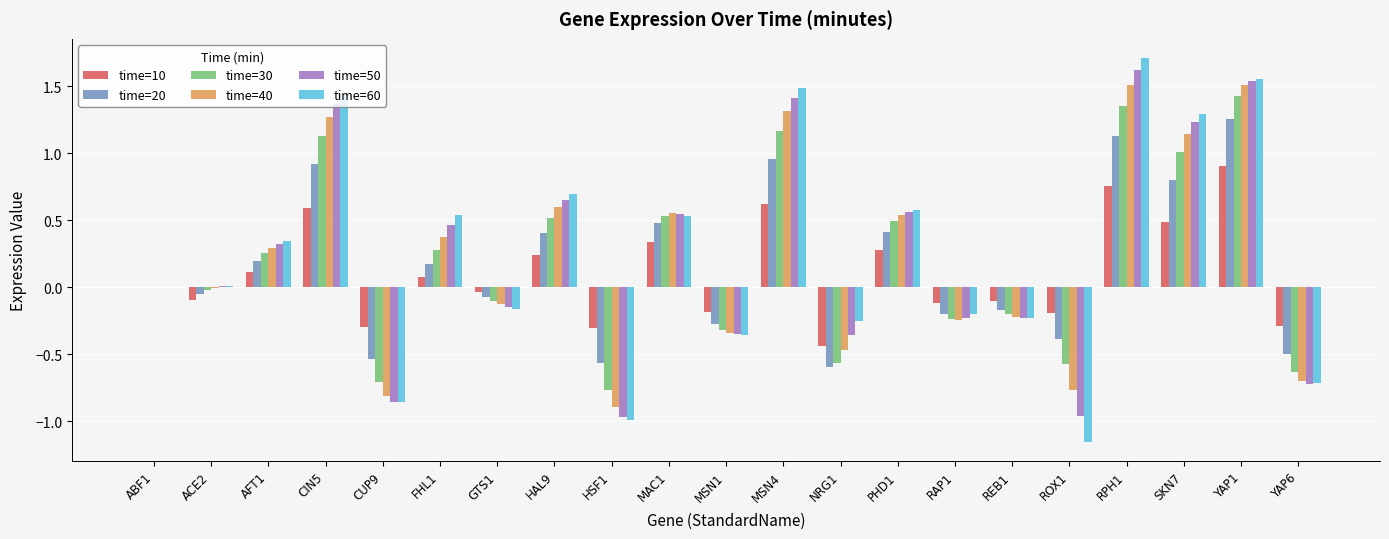

How many groups of bars are there?

21